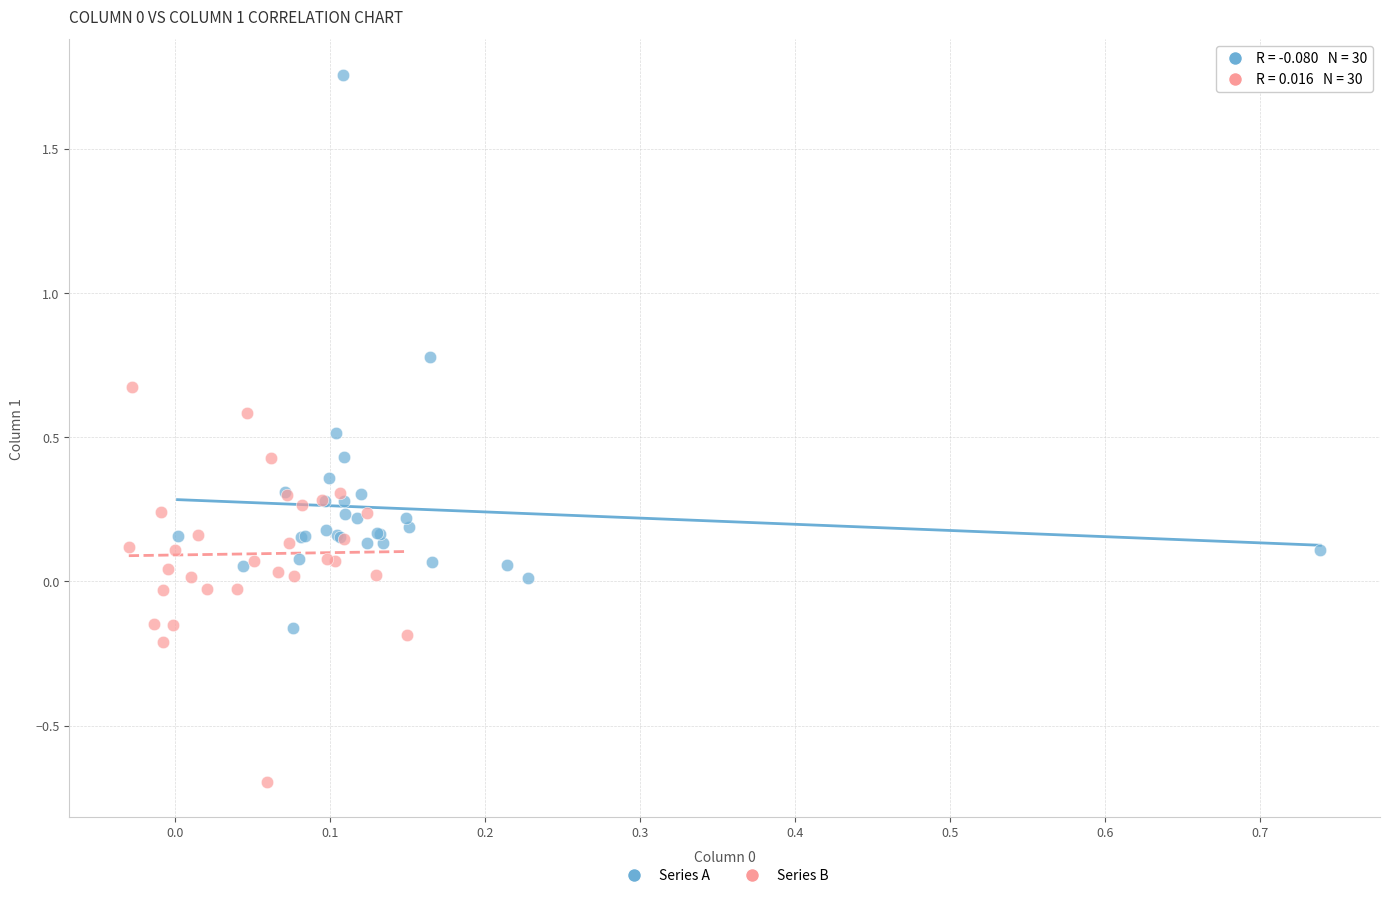

Which series contains the highest Y value?

Series A